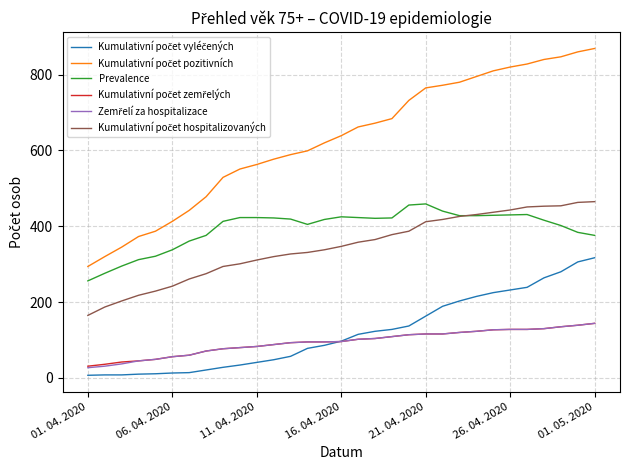

Which series has the widest spread of values?

Kumulativní počet pozitivních